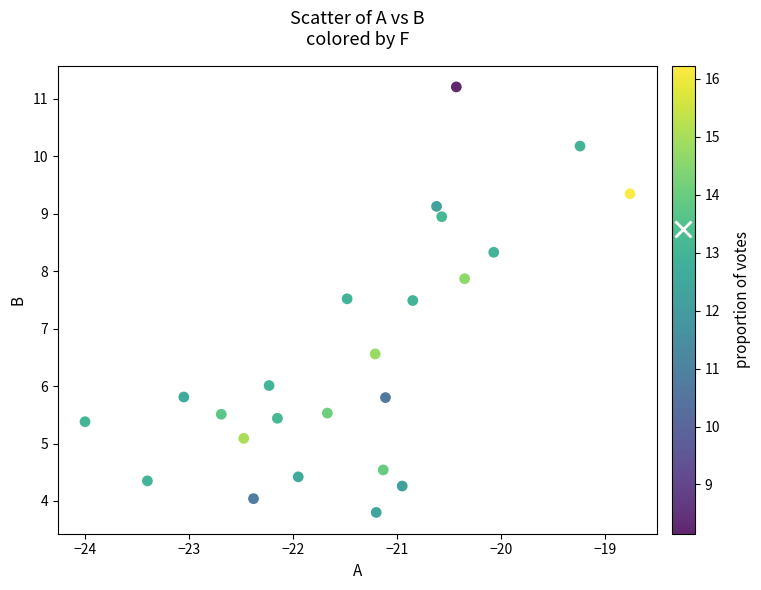

What is the range of Y values (max minus min)?

7.4